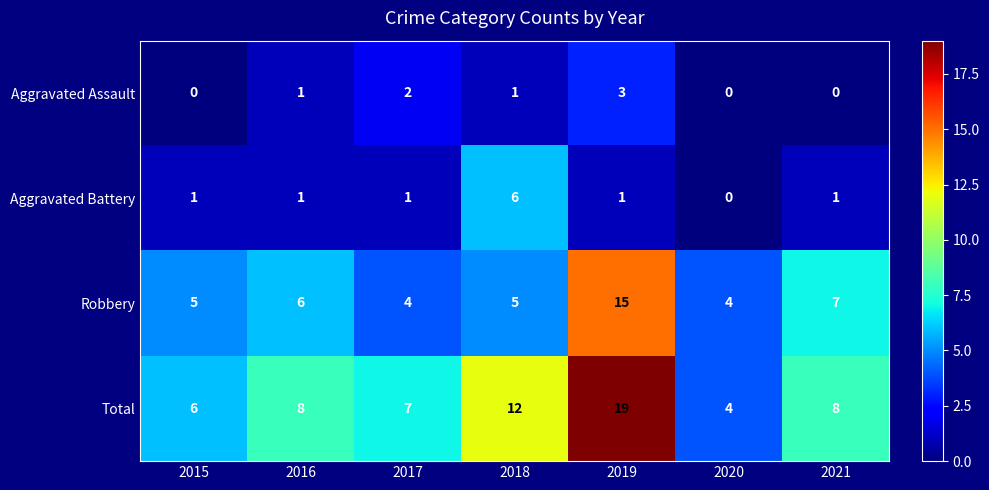

At how many categories does at least one series exceed 10?

2